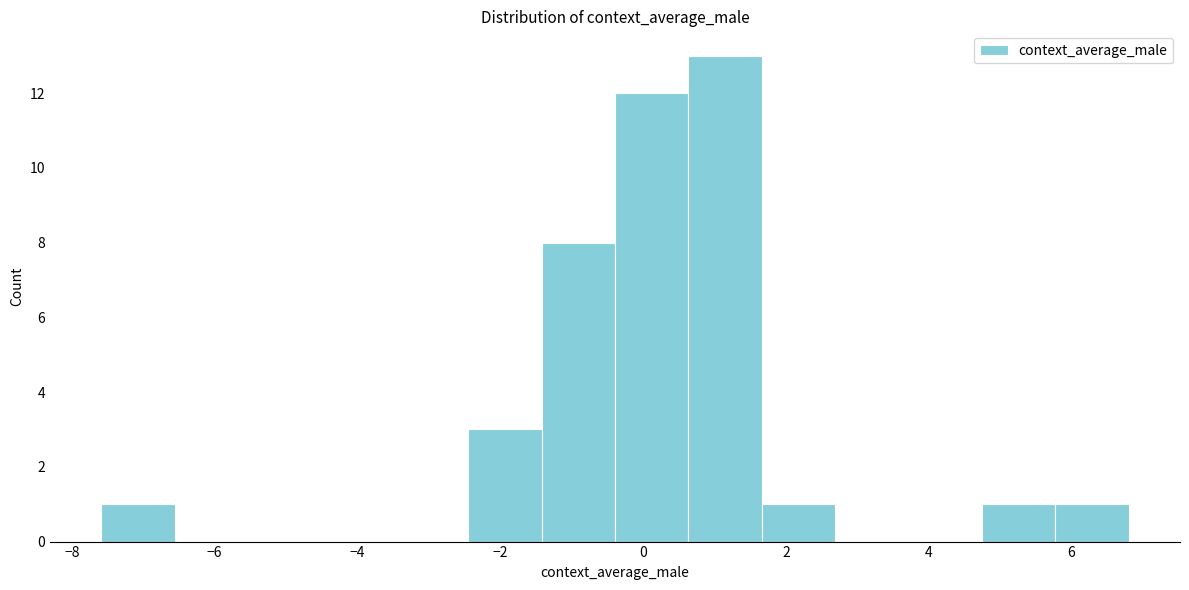

Reading left to right, transcribe this chart: for each bar, give the range it covers on the x-axis and its height. Neither the bar edges nor the heights are printed on the chart, so give them approximately, as read against the axes.

-7.6 to -6.6: 1
-6.6 to -5.6: 0
-5.6 to -4.6: 0
-4.6 to -3.4: 0
-3.4 to -2.4: 0
-2.4 to -1.4: 3
-1.4 to -0.4: 8
-0.4 to 0.6: 12
0.6 to 1.6: 13
1.6 to 2.6: 1
2.6 to 3.8: 0
3.8 to 4.8: 0
4.8 to 5.8: 1
5.8 to 6.8: 1